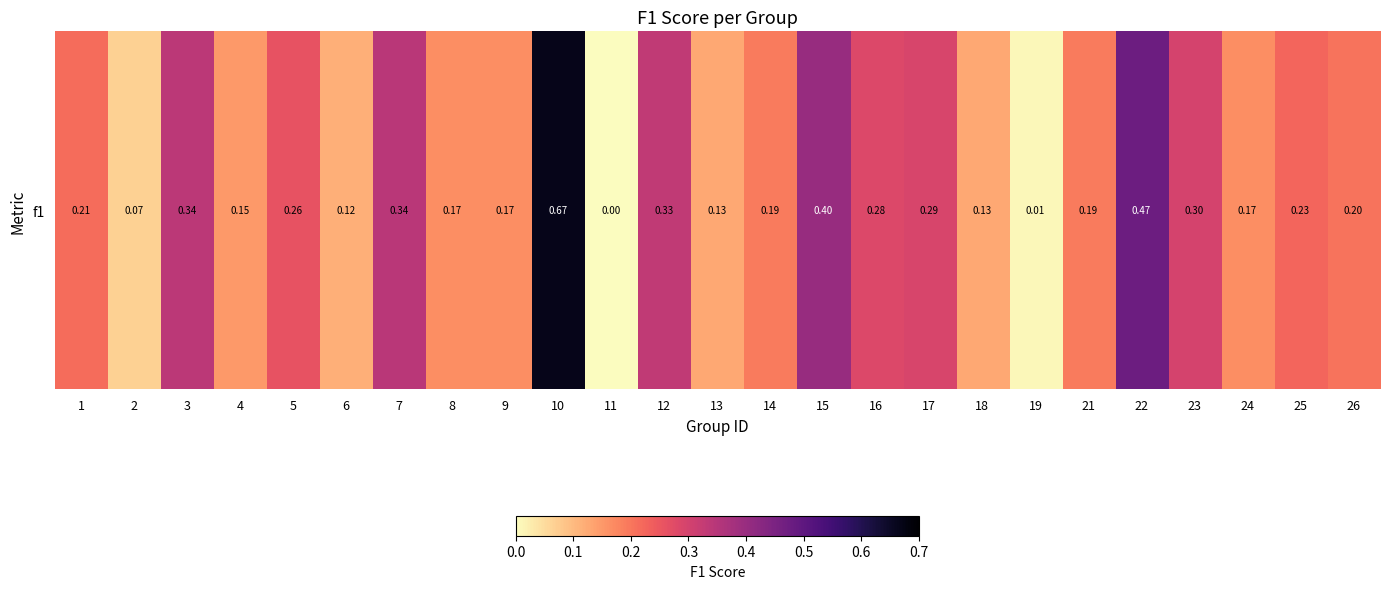

At which category does the chart reach its peak across all series?

10